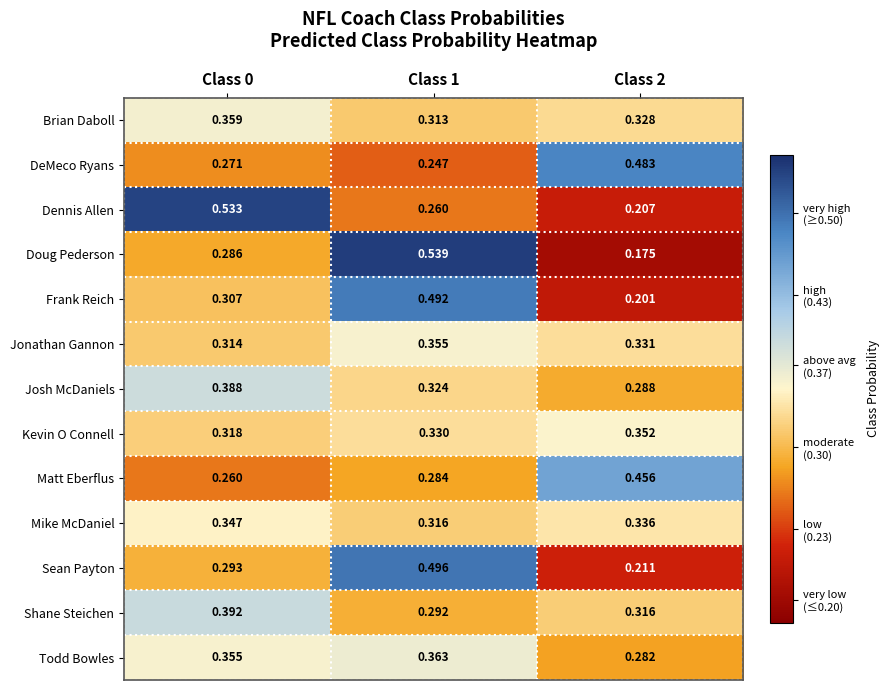

List the series in order of their peak value, lowest first.

Mike McDaniel, Kevin O Connell, Jonathan Gannon, Brian Daboll, Todd Bowles, Josh McDaniels, Shane Steichen, Matt Eberflus, DeMeco Ryans, Frank Reich, Sean Payton, Dennis Allen, Doug Pederson